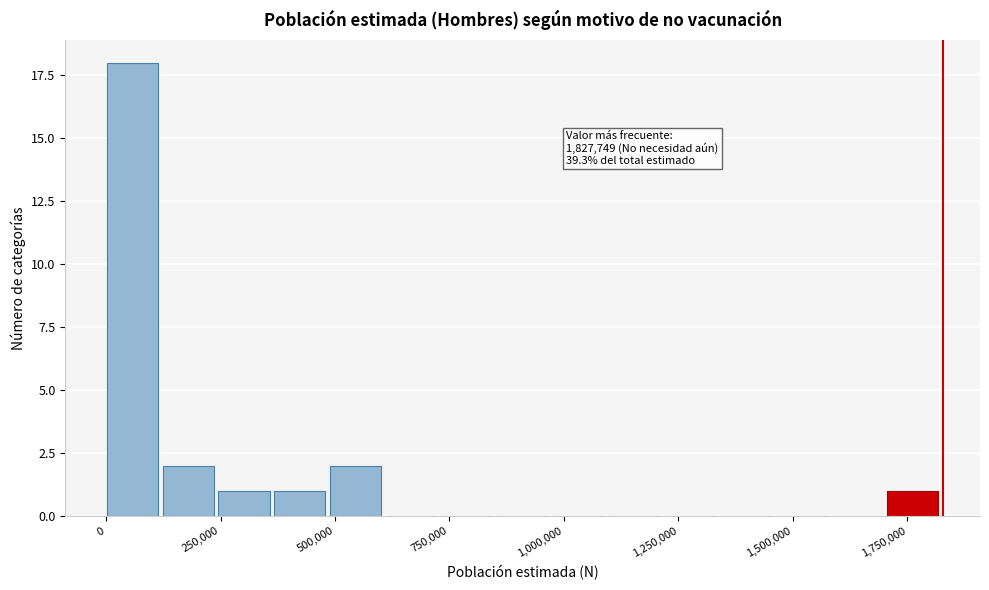

Read against the x-axis, roughly where is the centre of the tallest bar?

50000